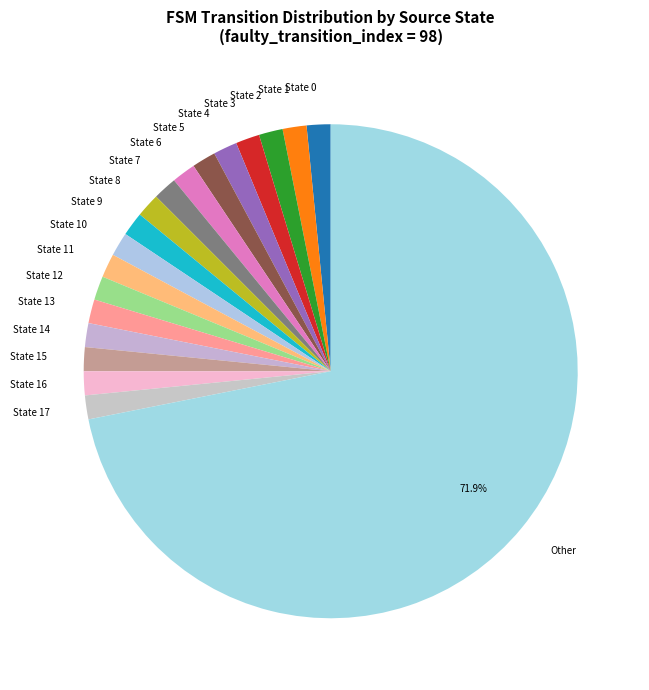

Do State 16 and State 8 together represent more than half of the pie?

No